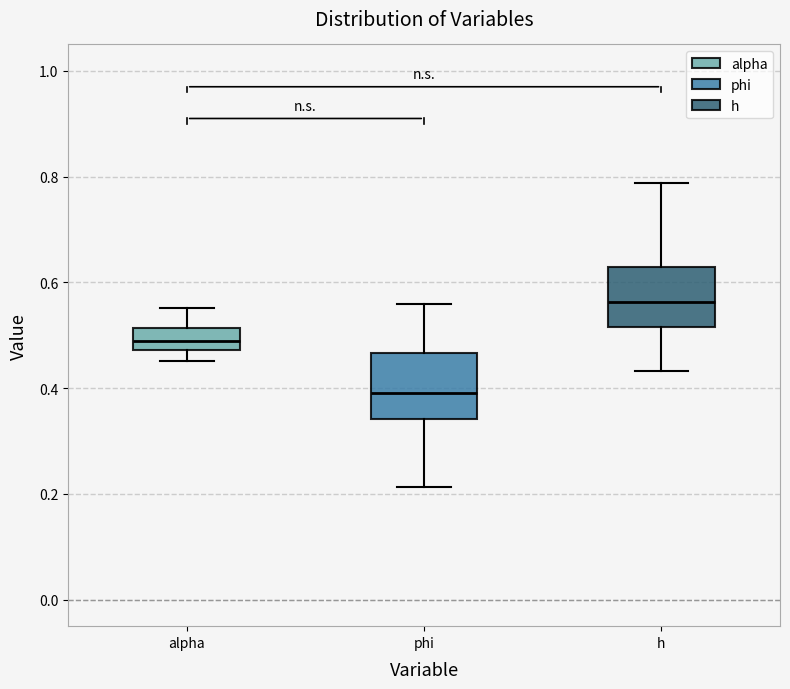

Where does the upper whisker of the box for alpha end on the y-axis? The values are not printed on the chart, so give them approximately, as read against the axis.

0.56